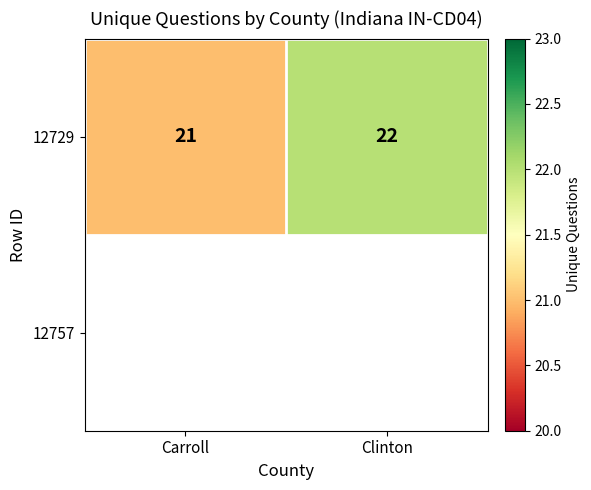

The chart shows a value of 8 at Clinton. True or false?

False